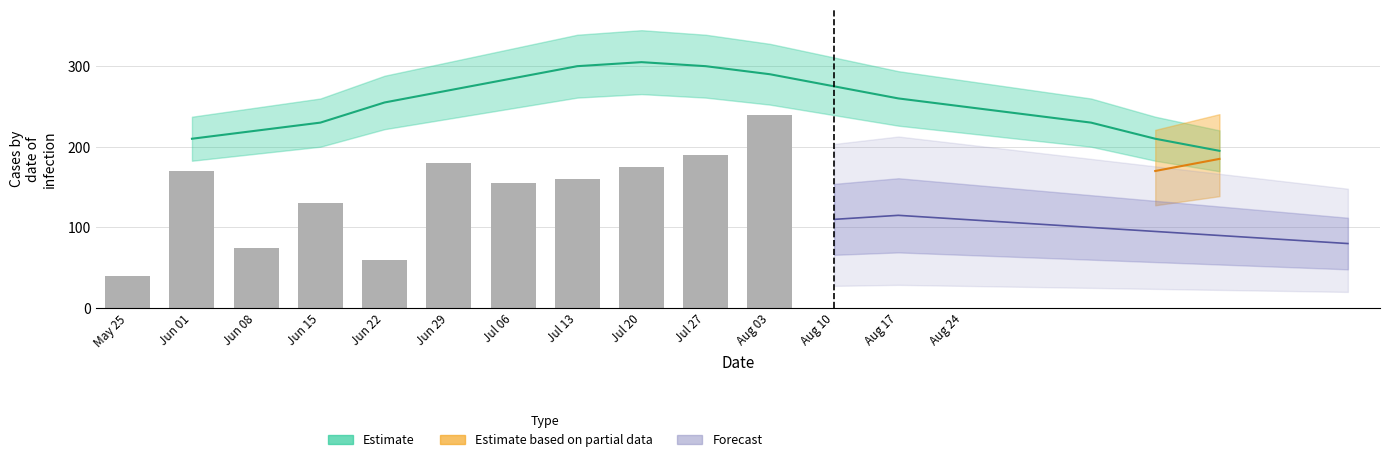

What is the label of the 9th bar from the left?

Jul 20